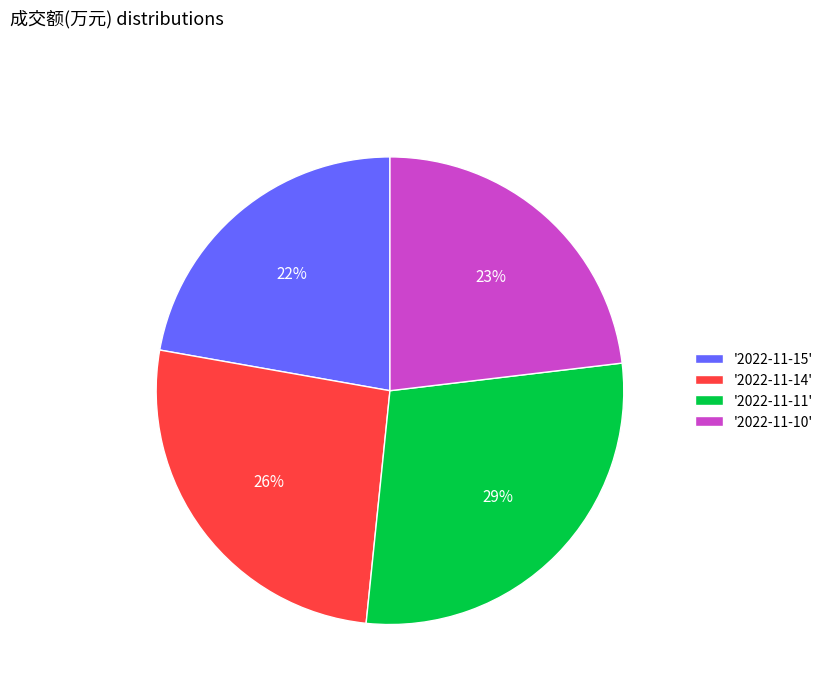

True or false: '2022-11-11' accounts for 29% of the total.

True